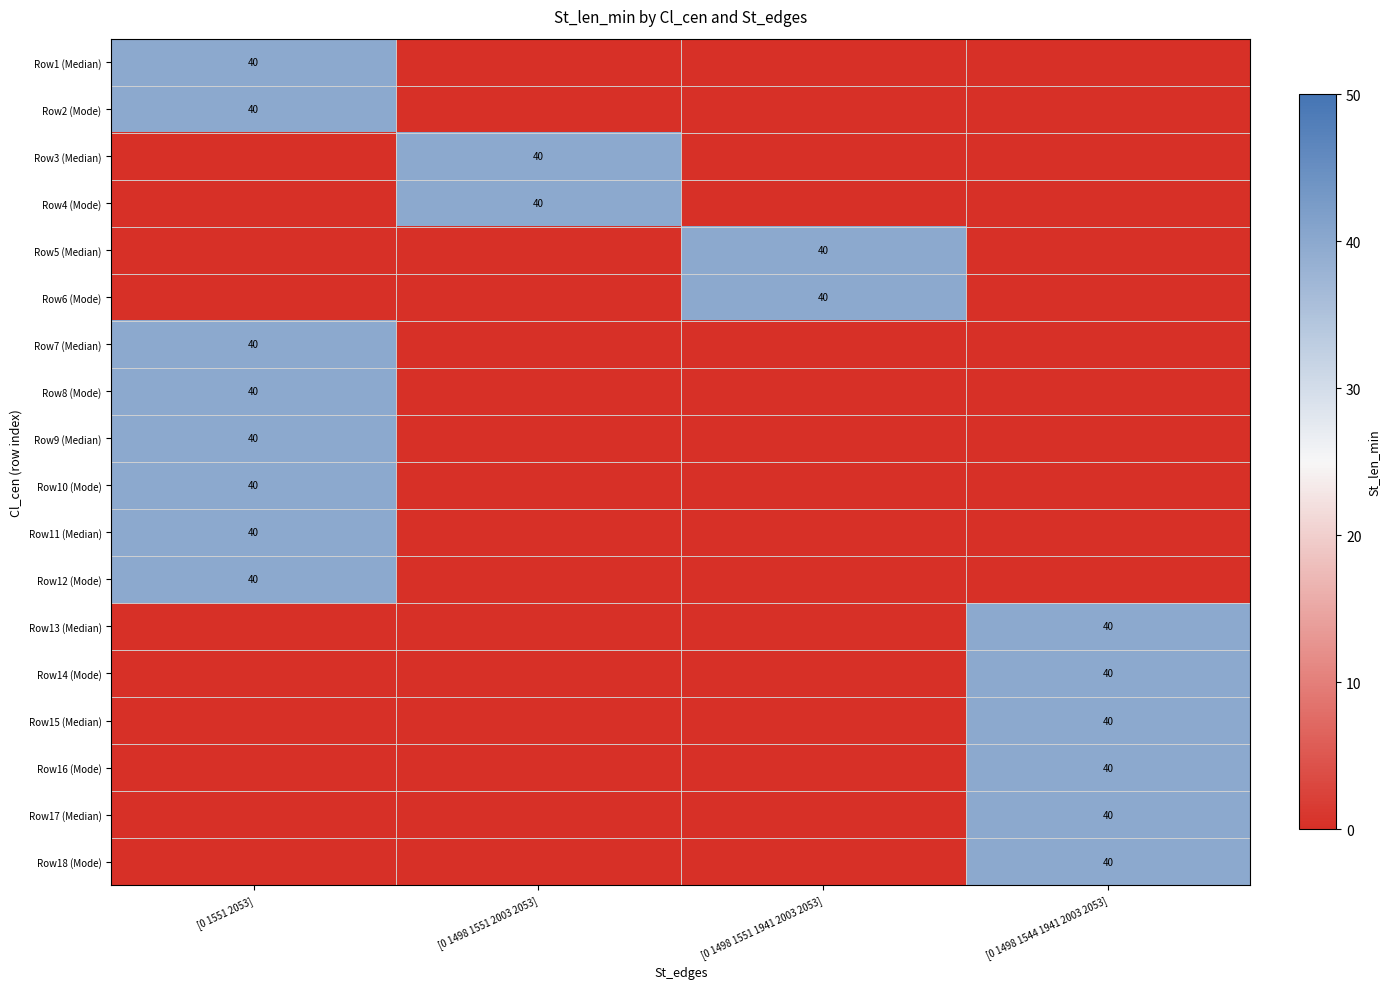

How many positive values does the Row14 (Mode) series have?

1